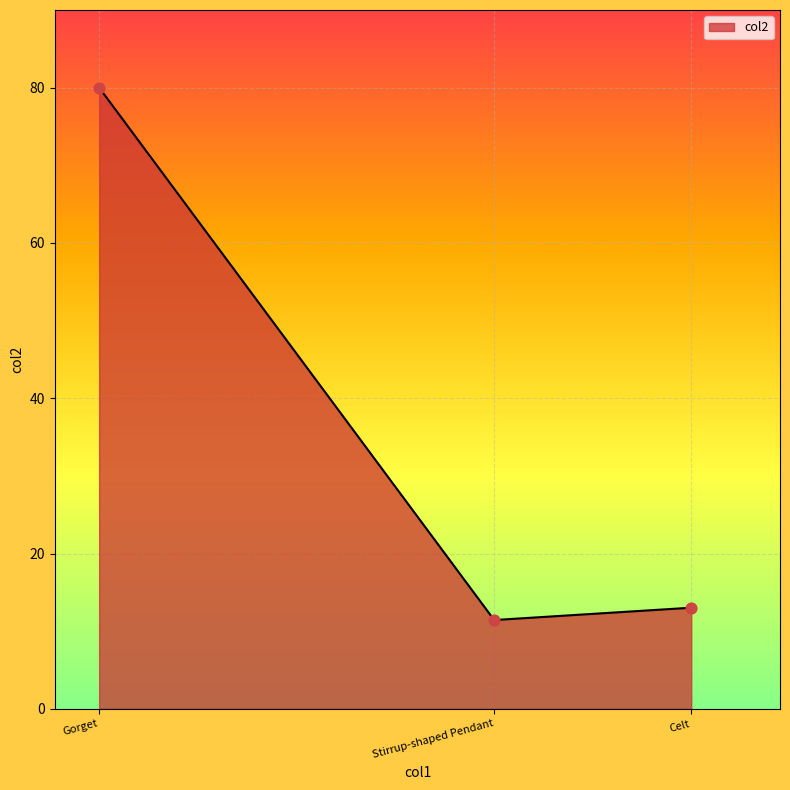

Approximately how many times larger is the value at Celt compared to Stirrup-shaped Pendant?

1.1